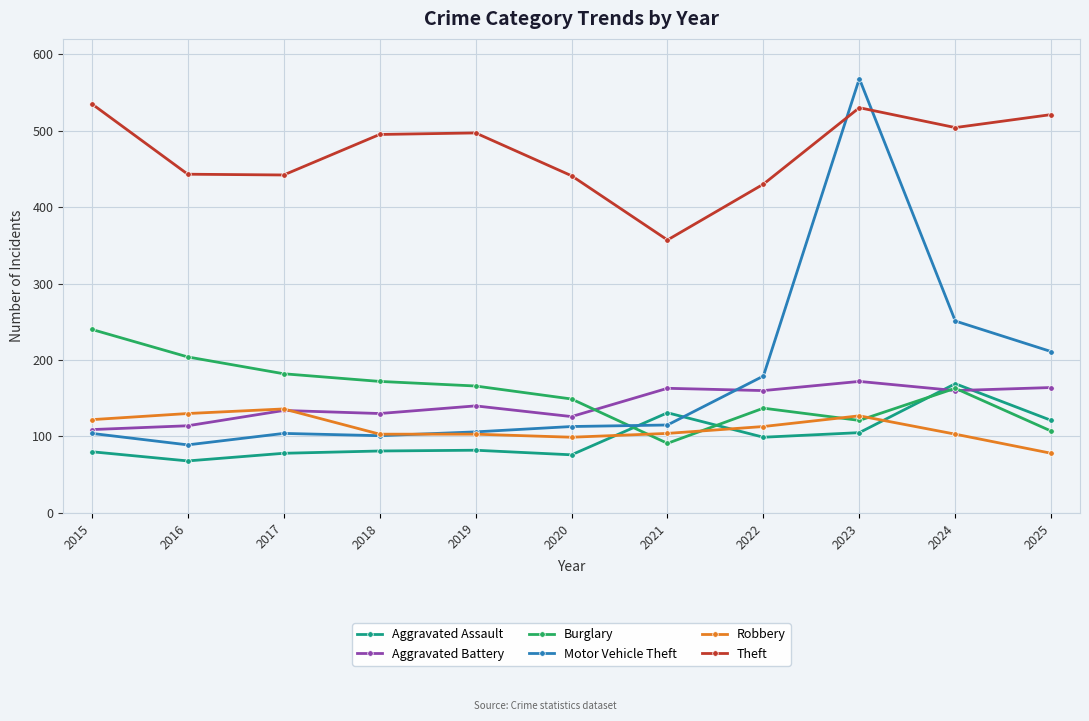

How many values in the Robbery series are below 104?

5